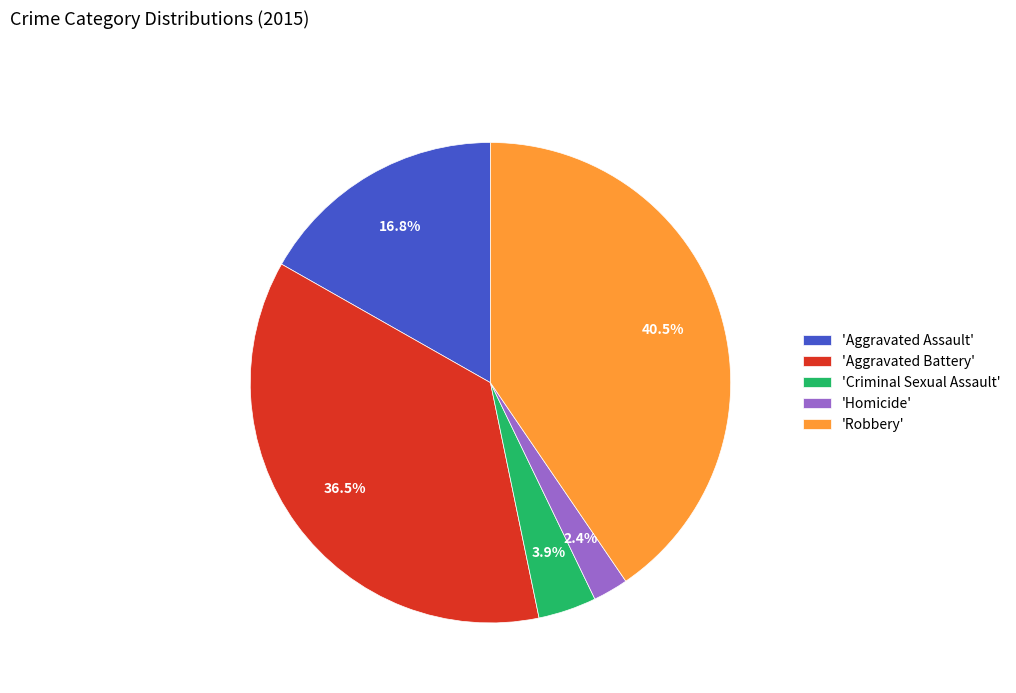

What is the ratio of the value at 'Robbery' to the value at 'Aggravated Assault'?

2.4